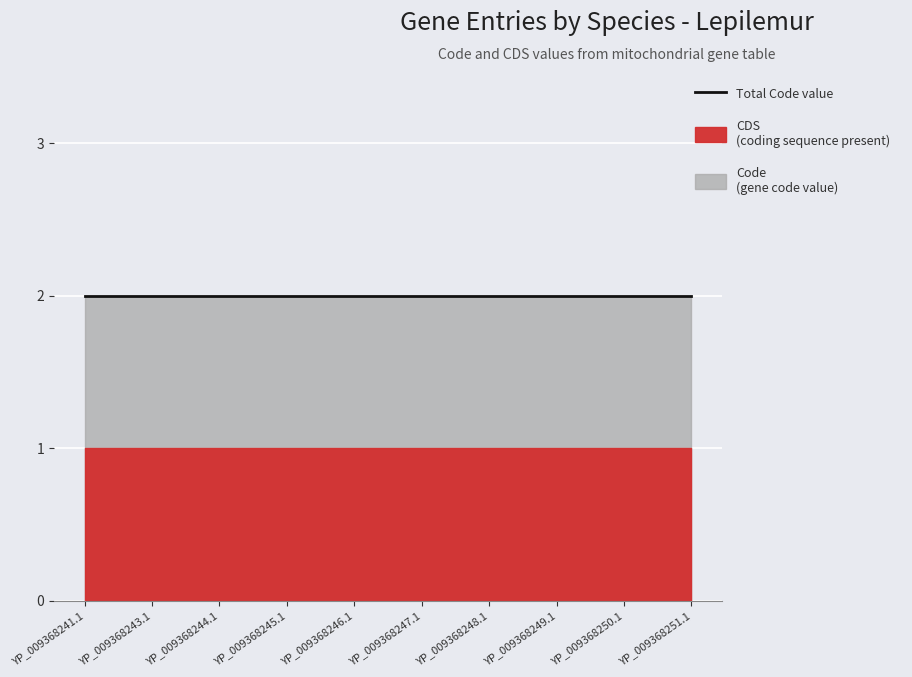

What is the label of the 8th point from the left?

YP_009368249.1